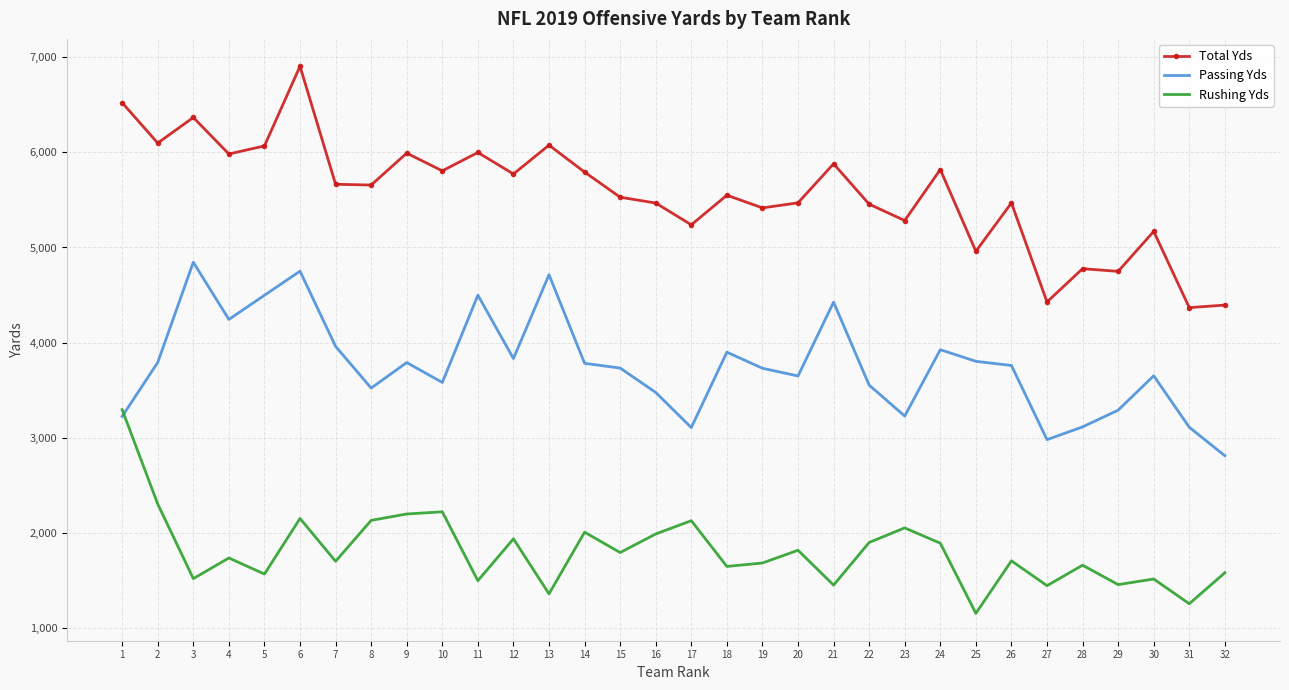

At which label does Total Yds first exceed 5656?

1